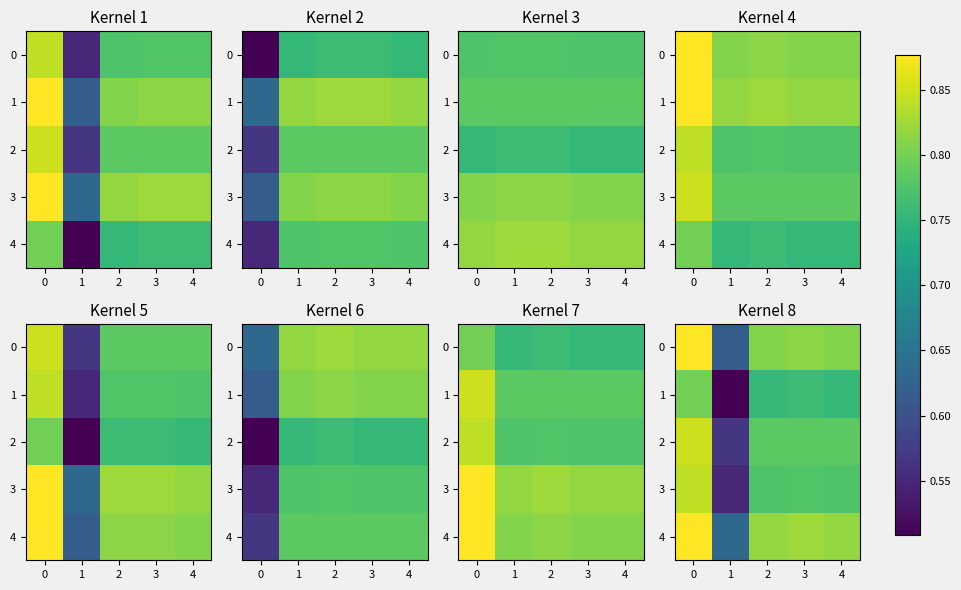

What is the difference between the second highest and minimum values in the 2 series?

0.2